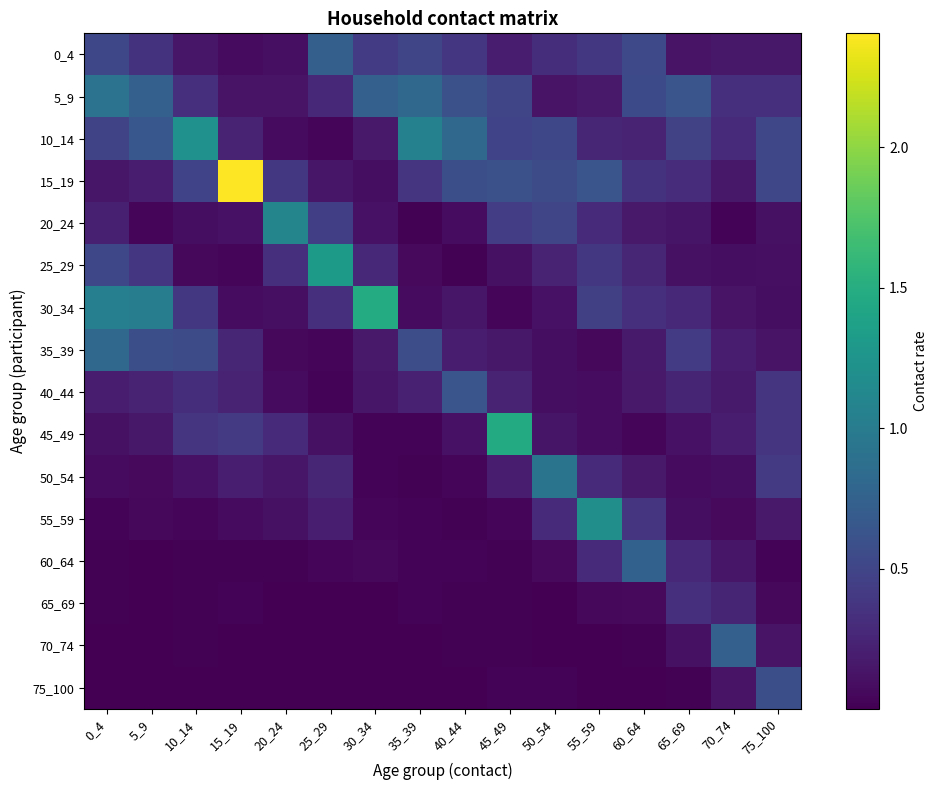

List the series in order of their peak value, highest first.

15_19, 30_34, 45_49, 25_29, 10_14, 55_59, 20_24, 50_54, 5_9, 35_39, 60_64, 70_74, 0_4, 40_44, 75_100, 65_69